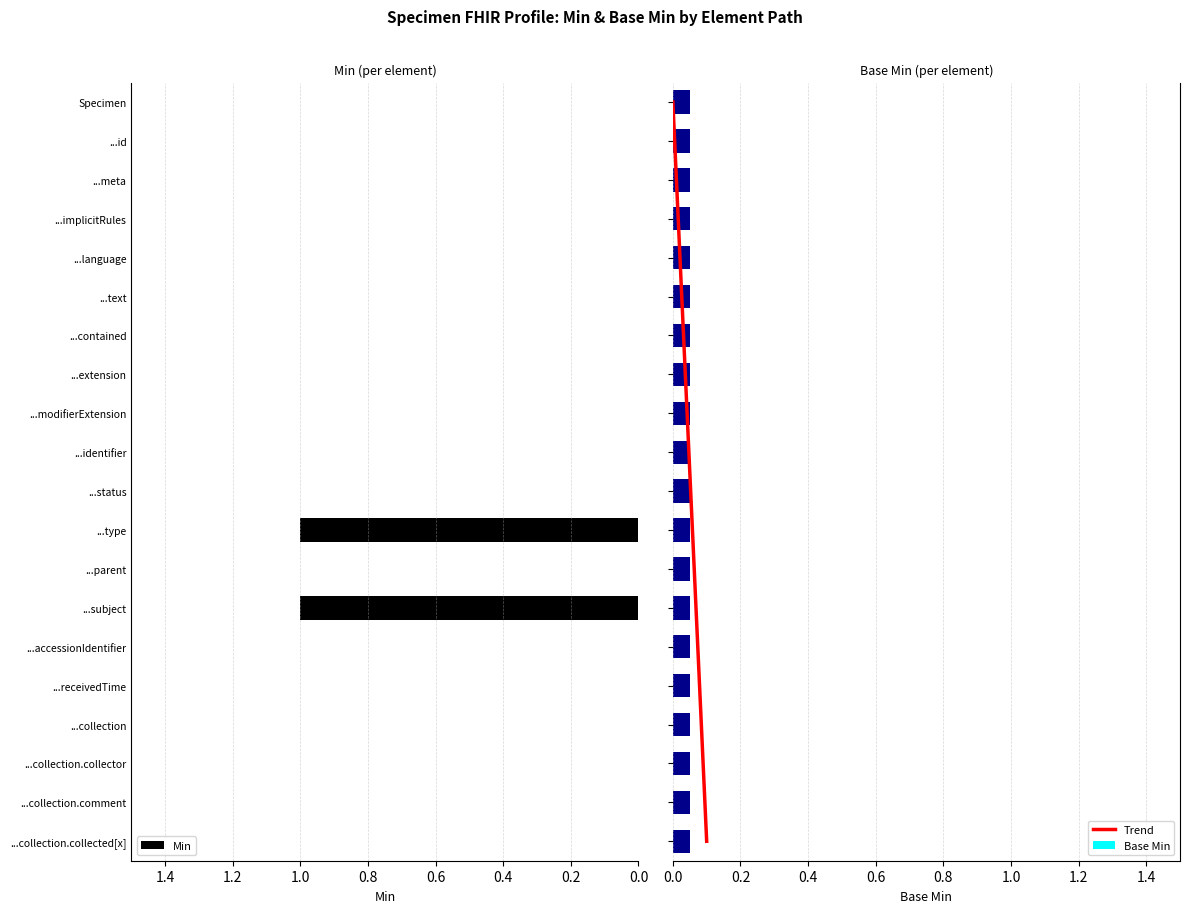

The Min series shows 0 at ...accessionIdentifier. True or false?

True